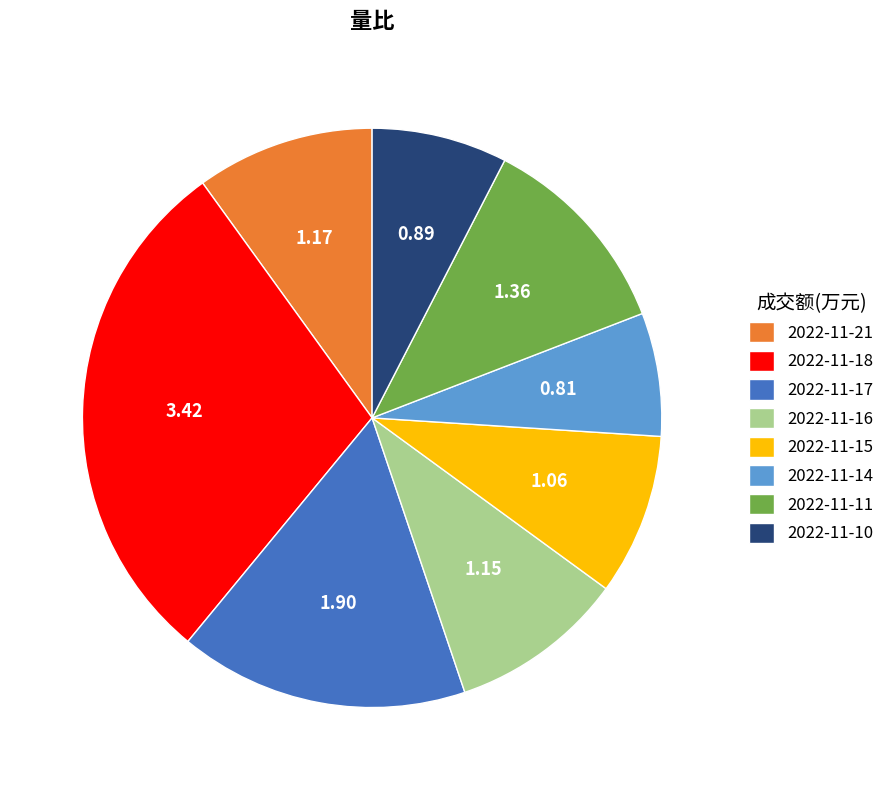

How many slices are in this pie chart?

8